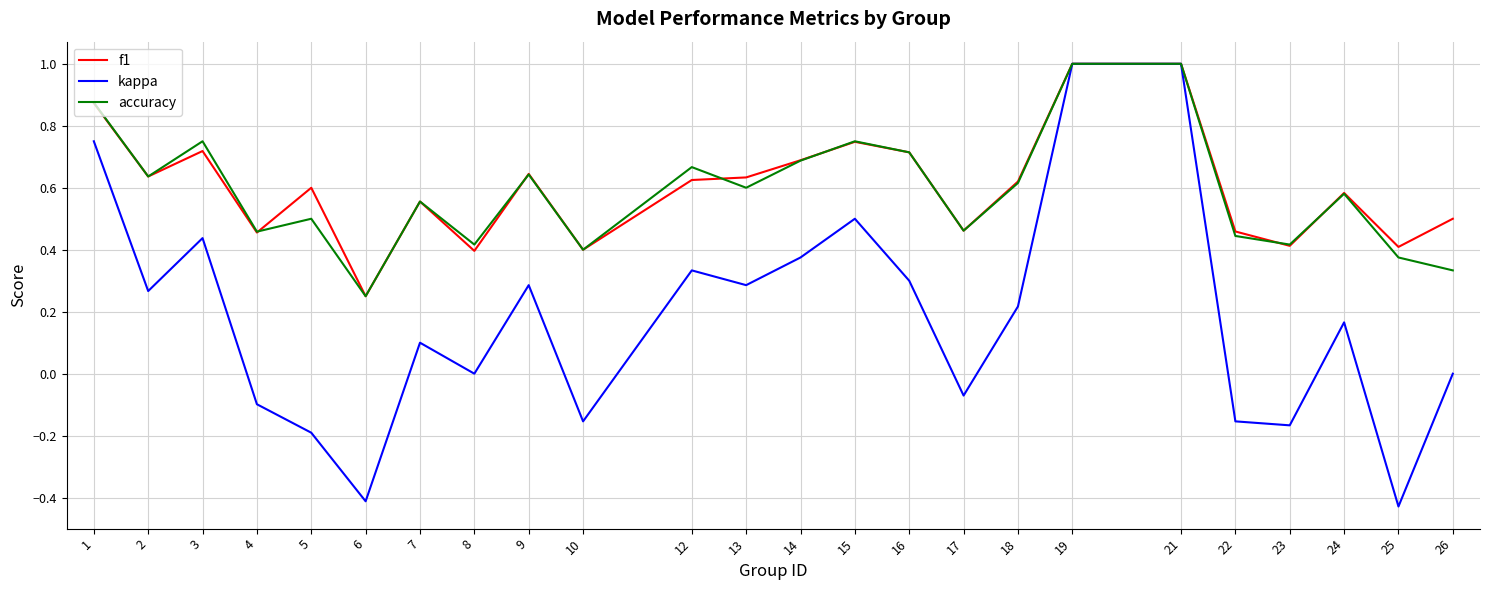

The accuracy series shows 0.7 at 14. True or false?

True